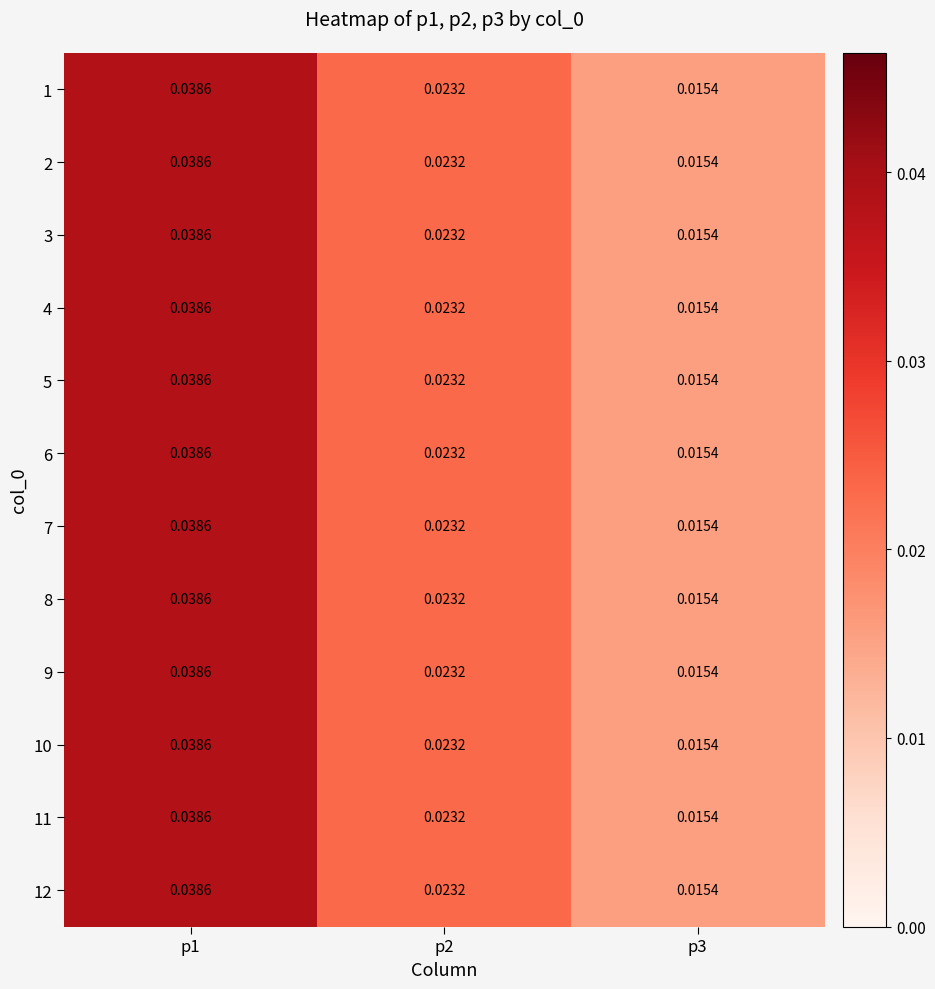

Is the value of 7 at p3 greater than the value of 11 at p1?

No